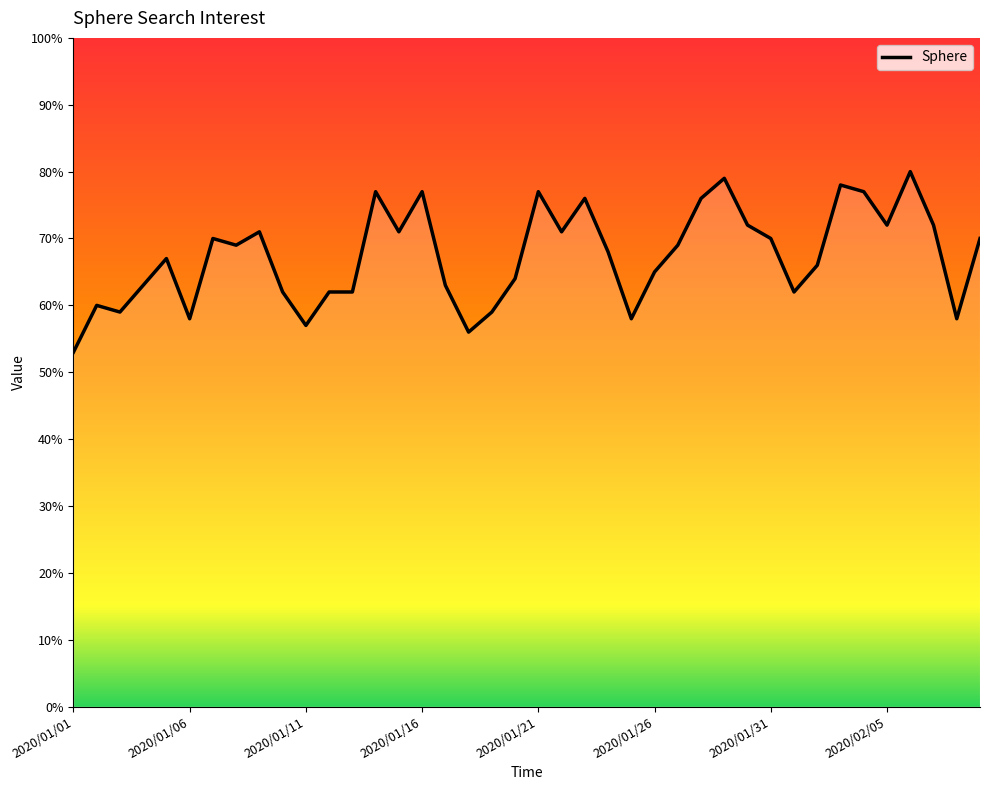

How many values exceed 69?

18